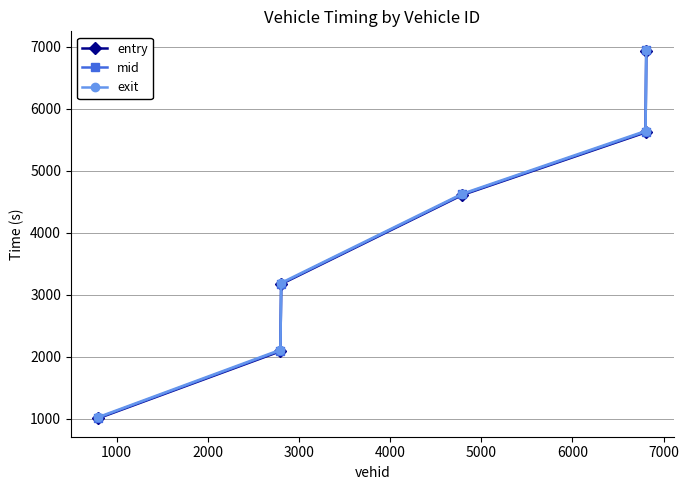

What is the value of the mid point at the 2nd from the left?

2098.4